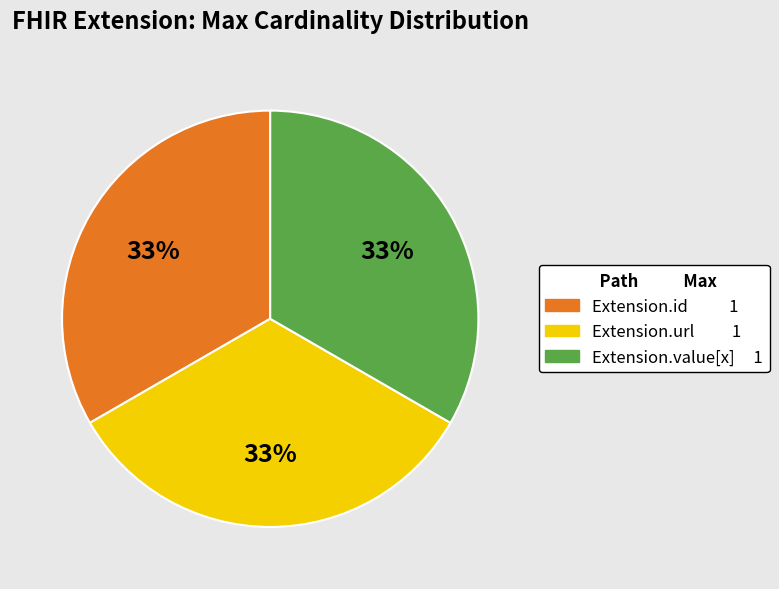

Is there any slice that represents more than half of the pie?

No